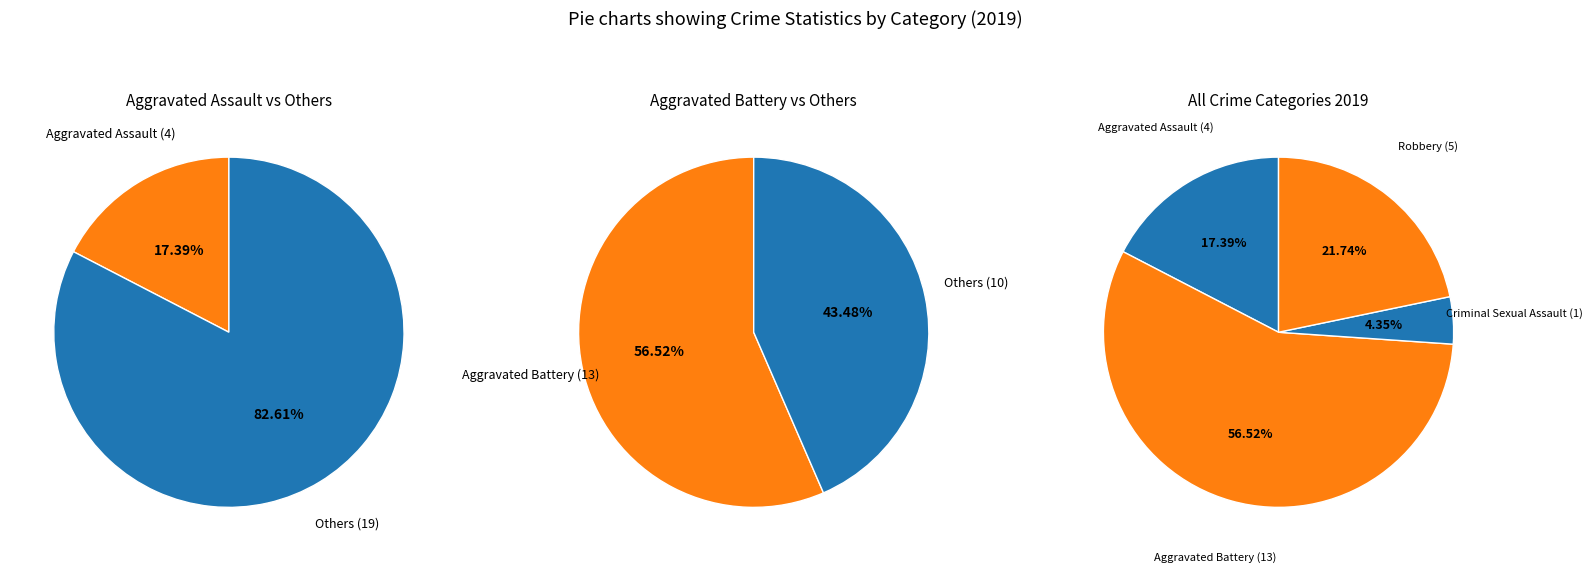

To the nearest percent, what is the difference between the largest and smallest slice percentages?

52%